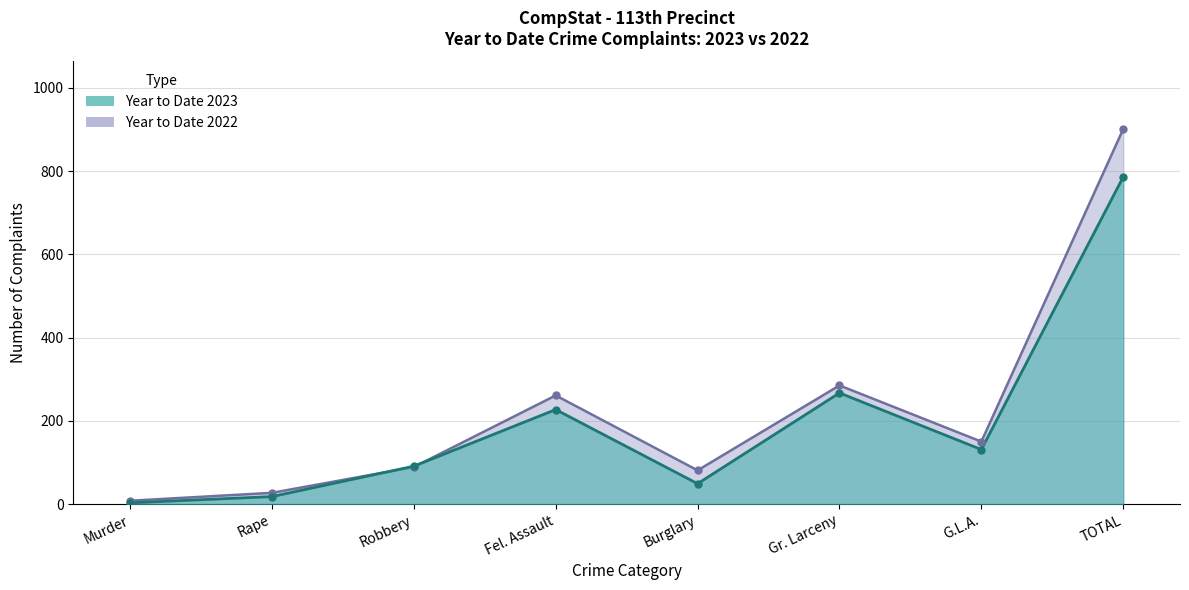

What value does the Year to Date 2023 series have at Fel. Assault, to the nearest 50?

250